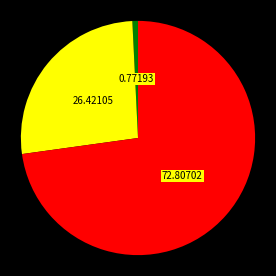

Count the number of slices in the pie.

3